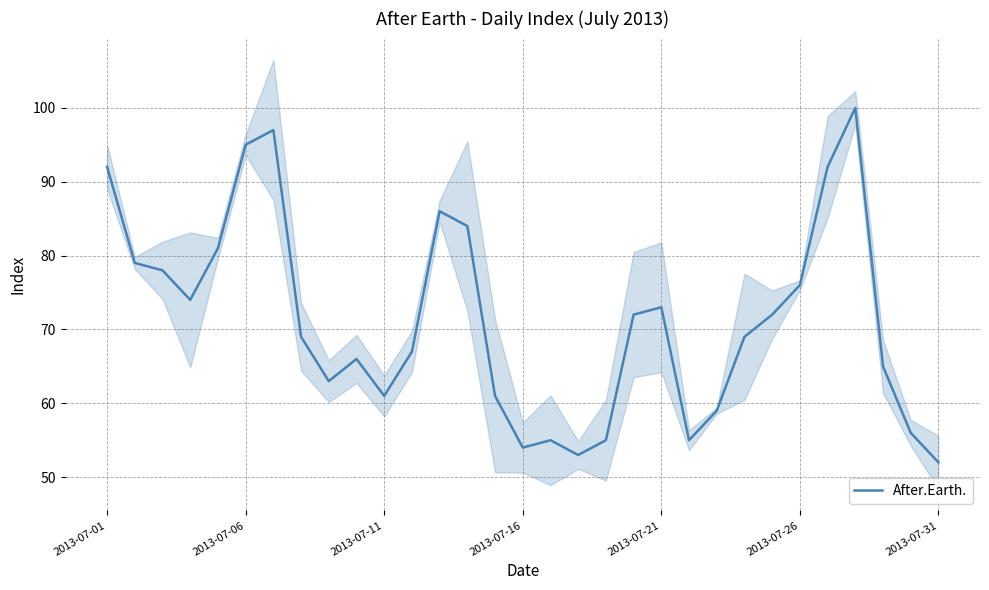

What is the lowest value of the After.Earth. series?

52